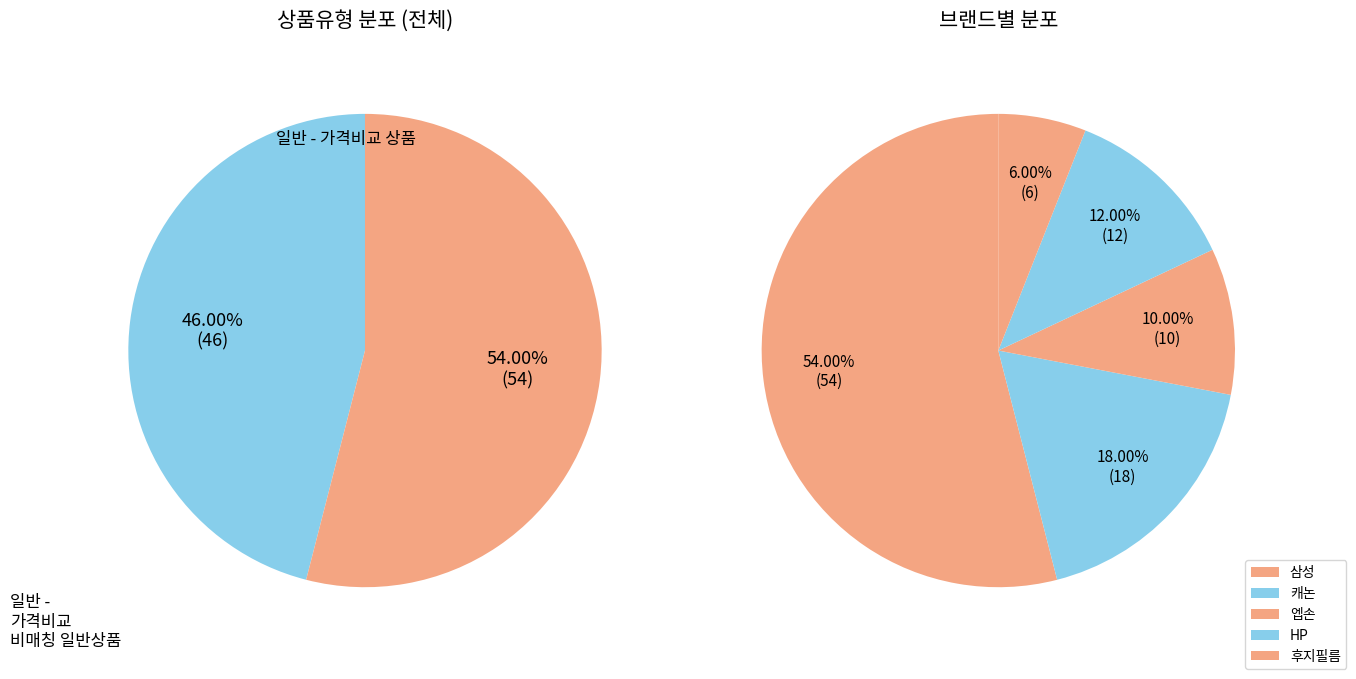

To the nearest percent, what is the average slice percentage?

50%